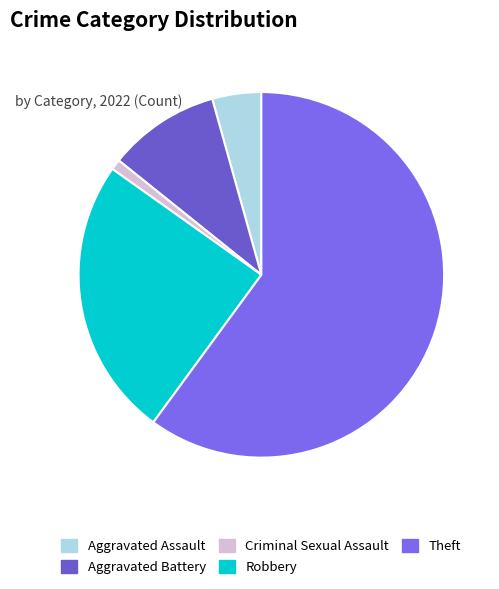

The Aggravated Assault slice represents 1% of the pie. True or false?

False